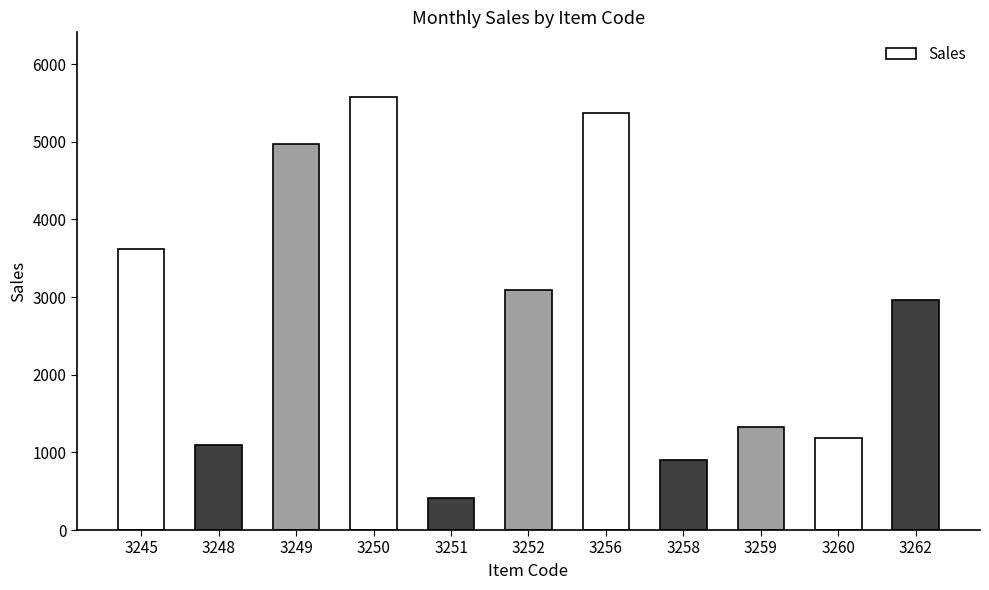

What is the change in value from 3245 to 3258?

-2713